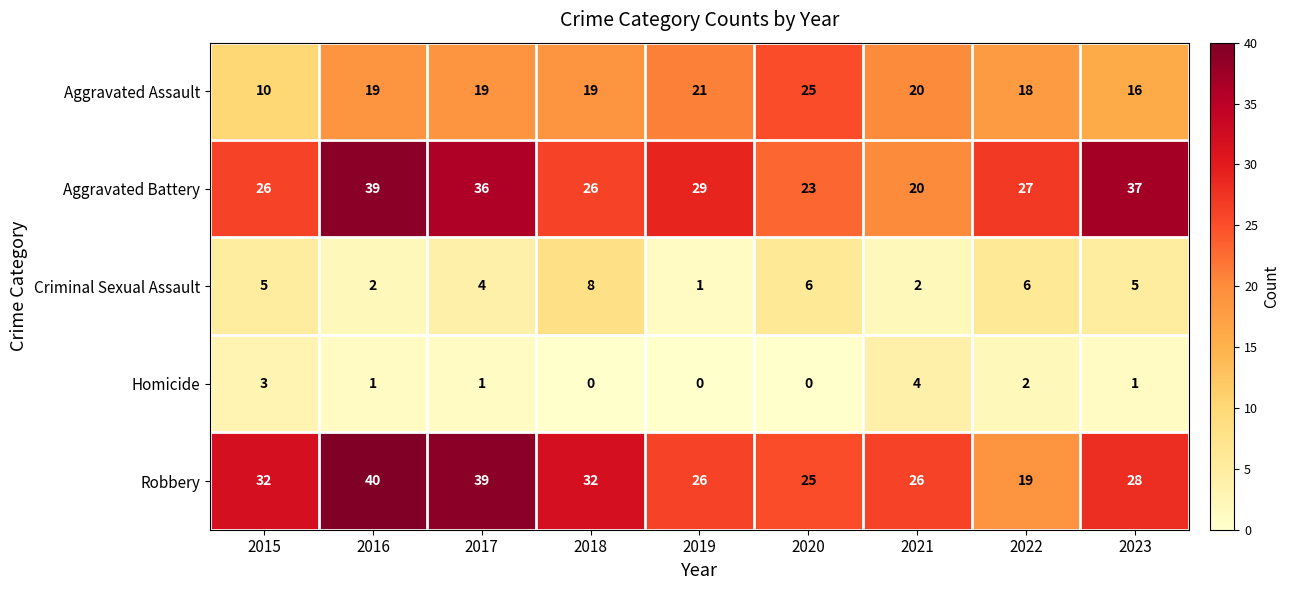

What is the highest value of the Robbery series?

40